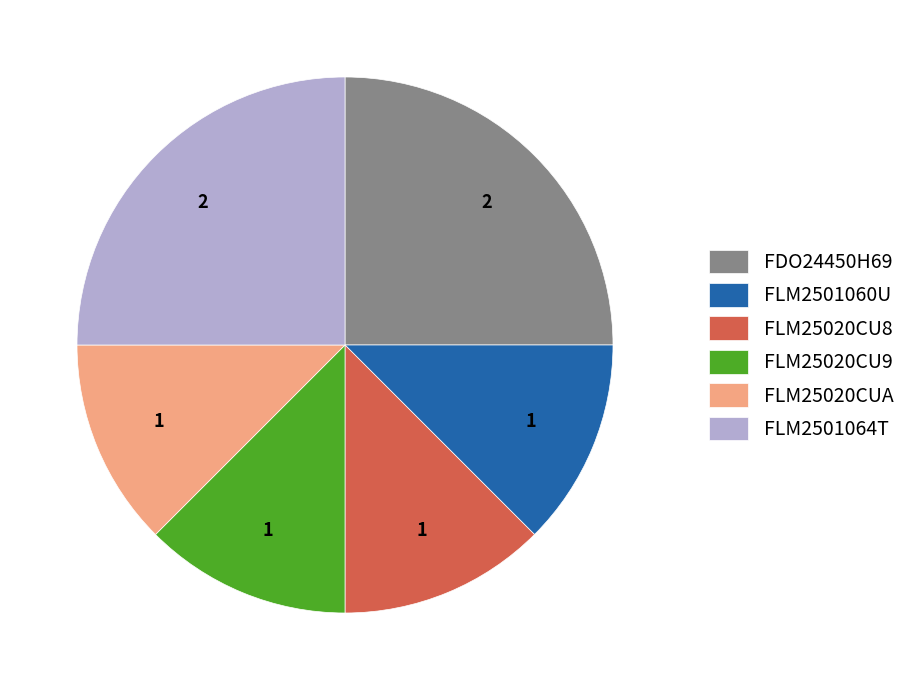

Is FLM25020CU8 the majority of the pie?

No